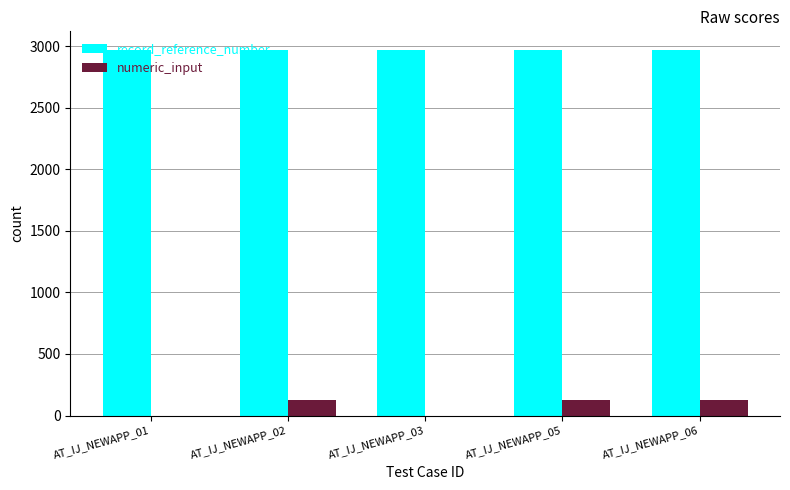

What is the spread (max minus min) of values at AT_IJ_NEWAPP_05?

2848